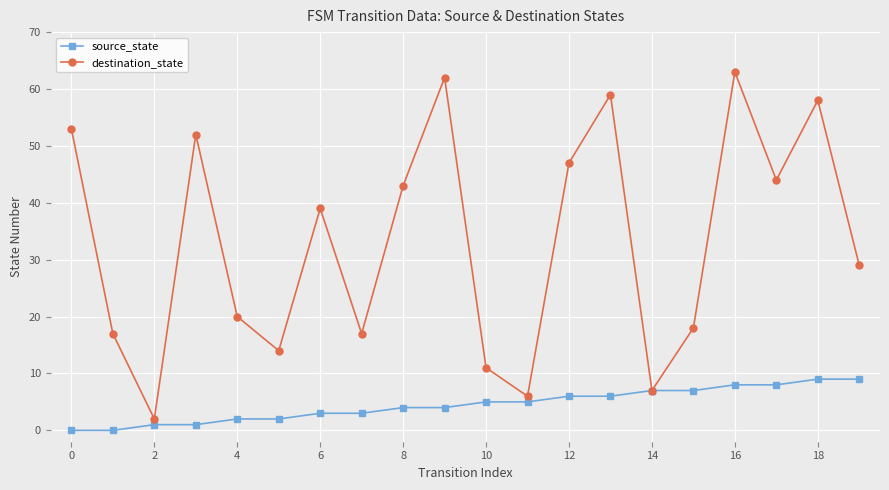

How many lines are shown in the chart?

2